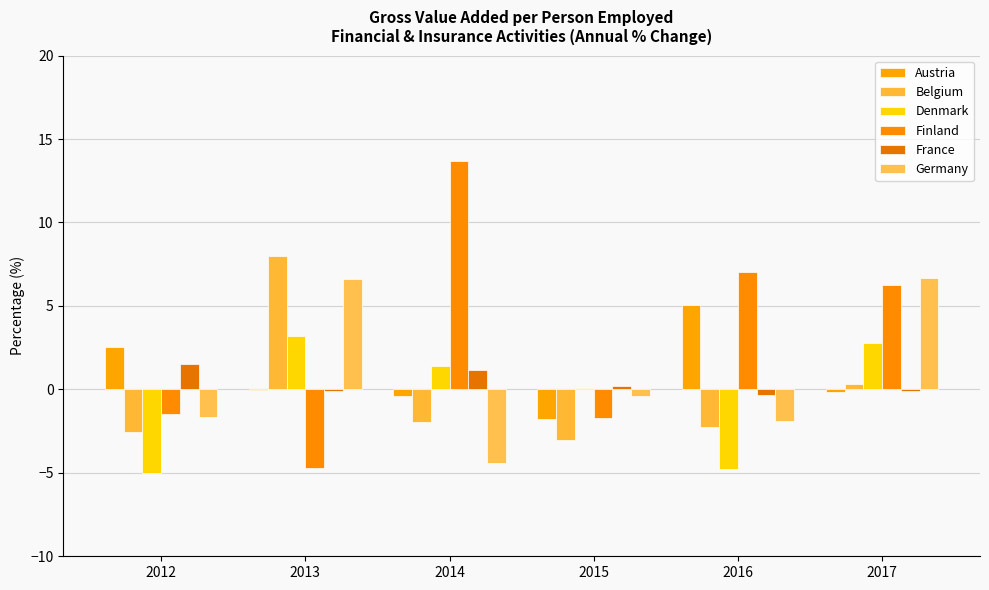

How many data points in Belgium are above -1?

2